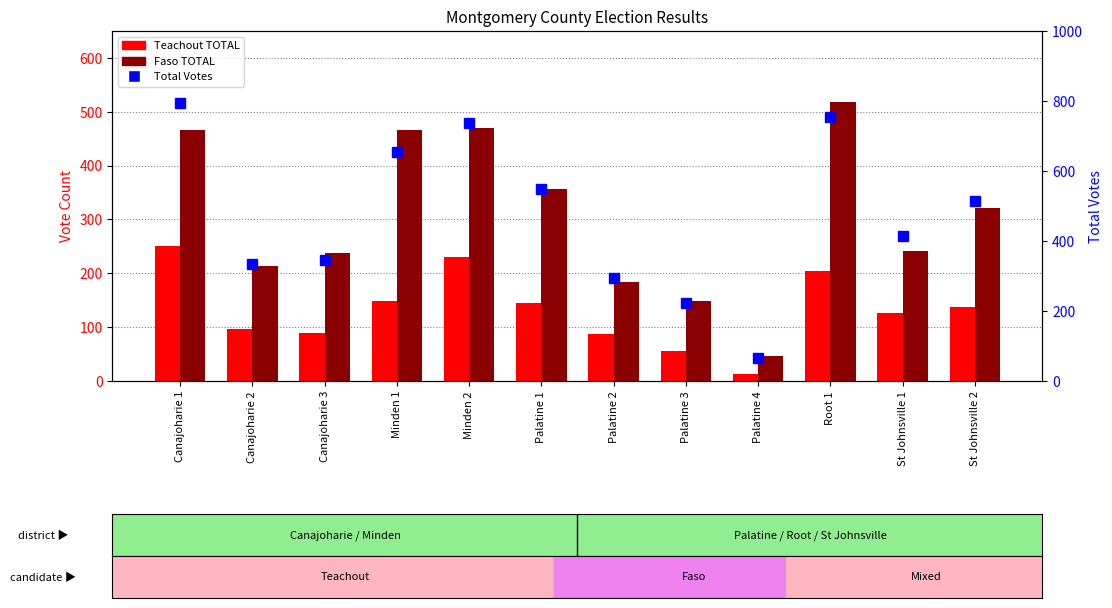

What is the sum of the Faso TOTAL values at Palatine 1 and Palatine 4?

403